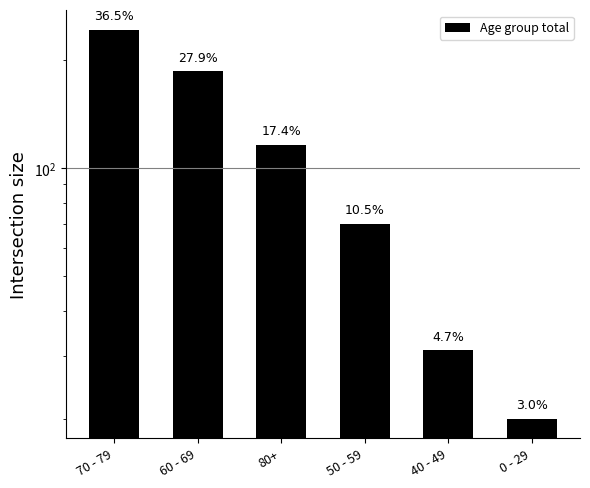

What is the average value?

111